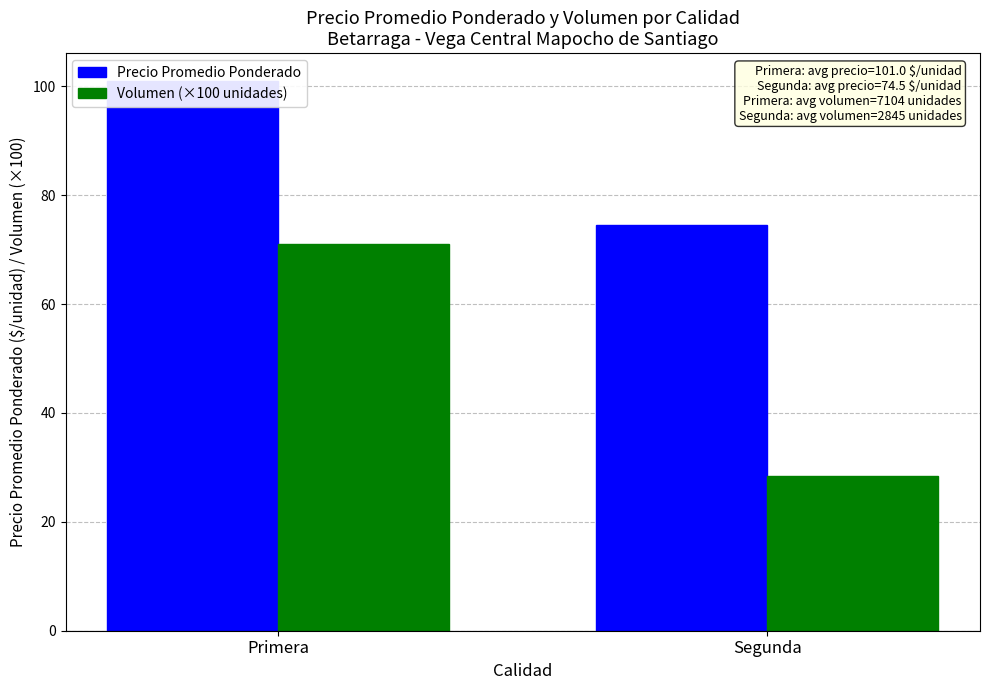

Which series has the largest total across all categories?

Precio Promedio Ponderado